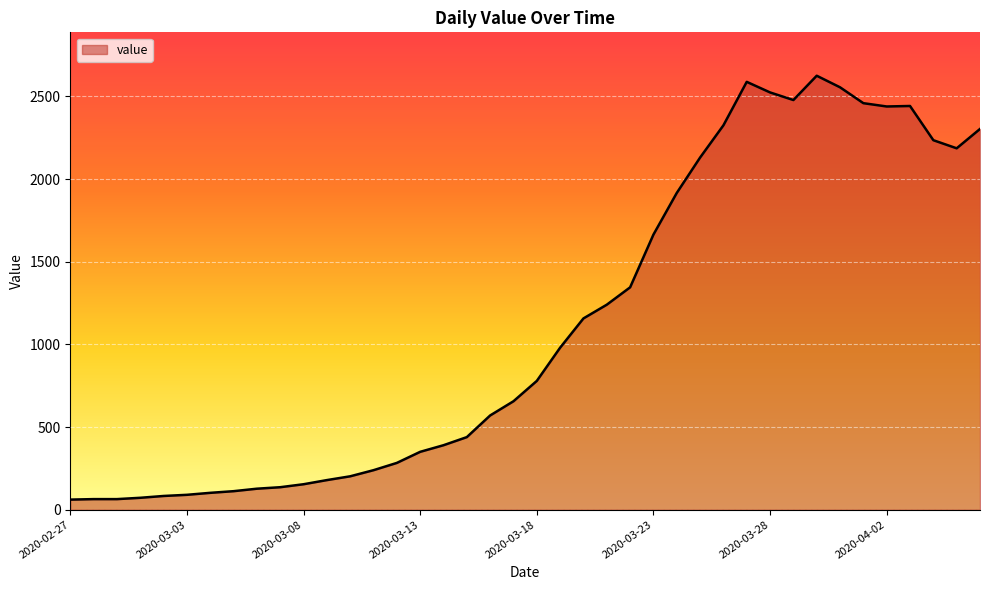

What is the difference between the maximum and minimum values?

2564